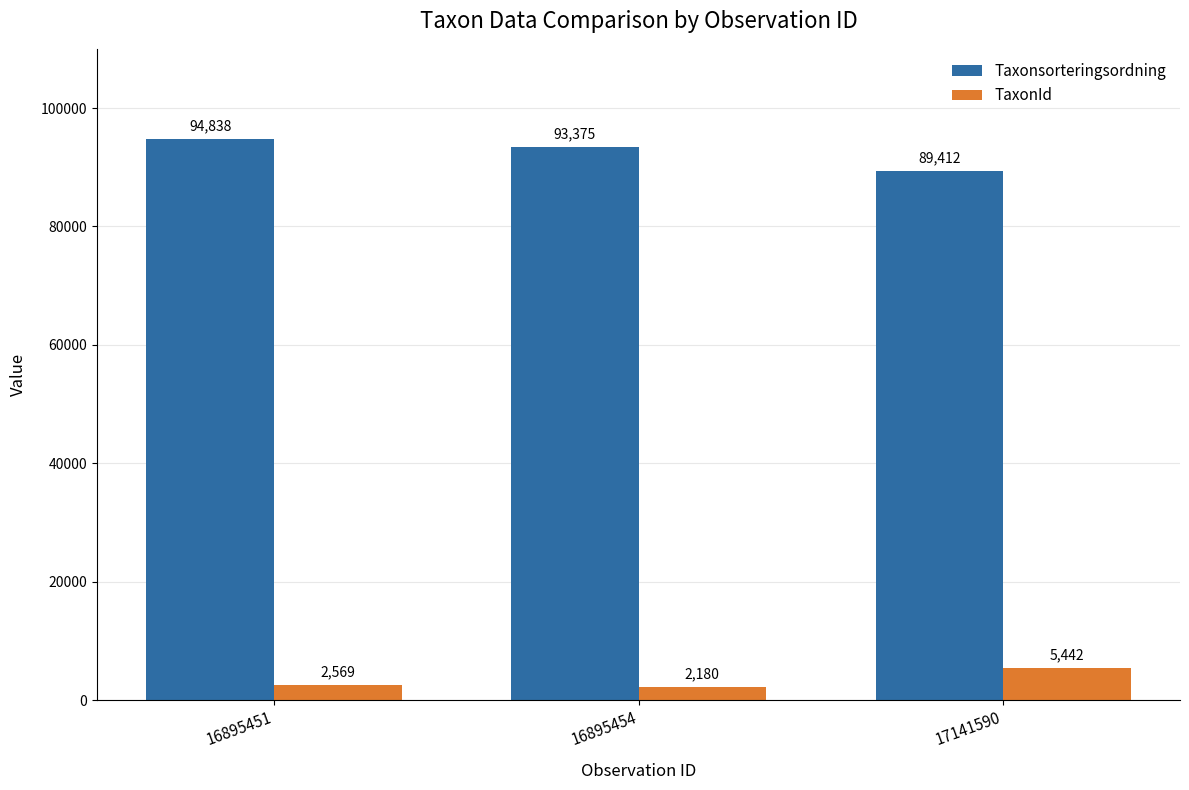

Reading left to right, what are all the values shown in this chart?

Taxonsorteringsordning: 94838	93375	89412
TaxonId: 2569	2180	5442